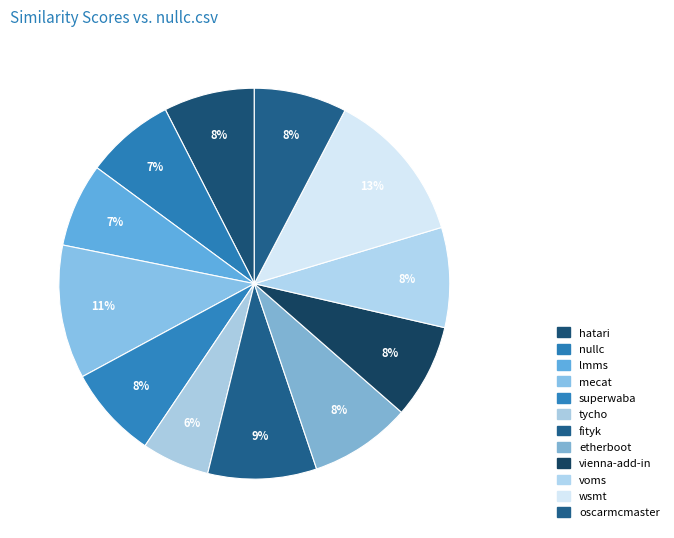

How many slices are in this pie chart?

12